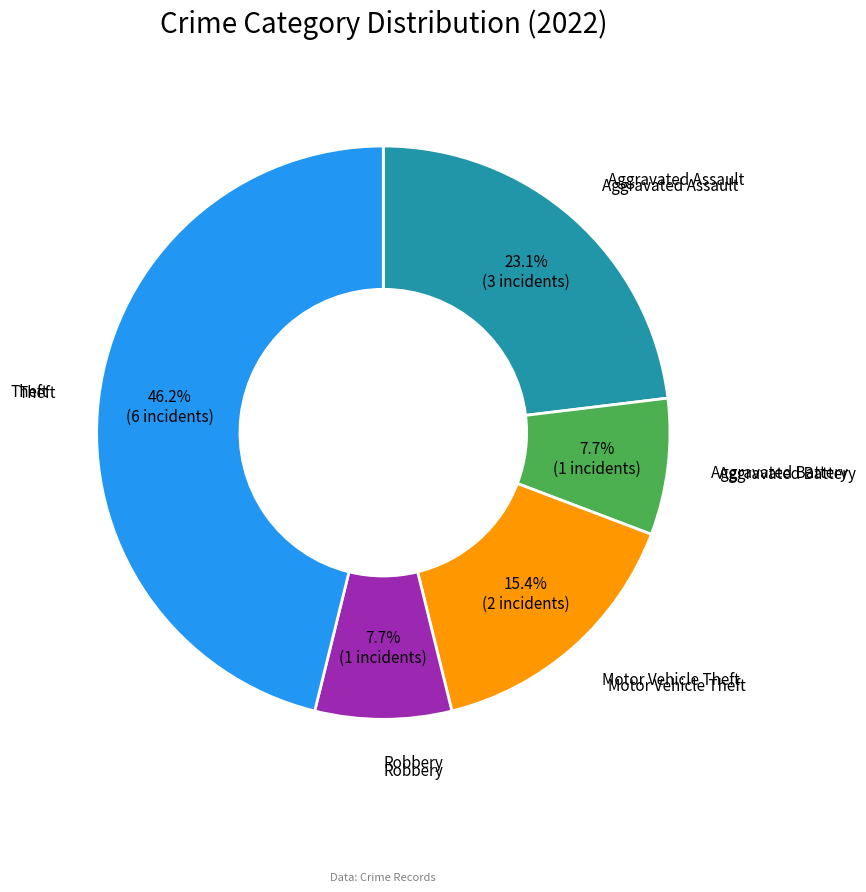

How many segments does this pie chart have?

5